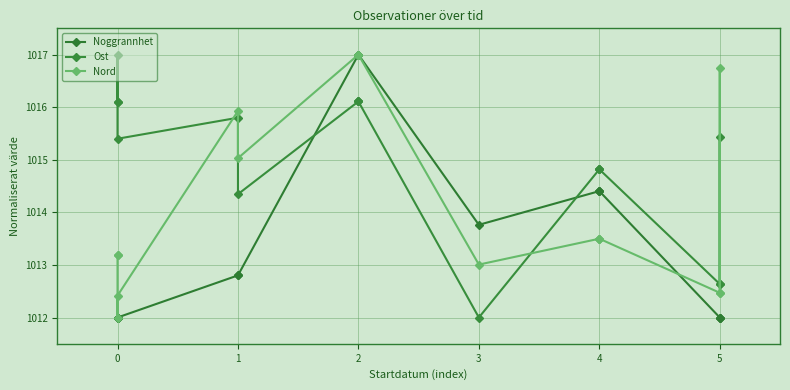

Reading left to right, list all the values displayed in this chart.

Noggrannhet: 1012.0	1012.0	1012.0	1012.0	1012.8	1012.8	1017.0	1017.0	1017.0	1013.8	1014.4	1014.4	1014.4	1012.0	1012.0	1012.0
Ost: 1016.1	1016.1	1017.0	1015.4	1015.8	1014.3	1016.1	1016.1	1016.1	1012.0	1014.8	1014.8	1014.8	1012.6	1015.4	1012.6
Nord: 1013.2	1013.2	1012.0	1012.4	1015.9	1015.0	1017.0	1017.0	1017.0	1013.0	1013.5	1013.5	1013.5	1012.5	1016.7	1012.5